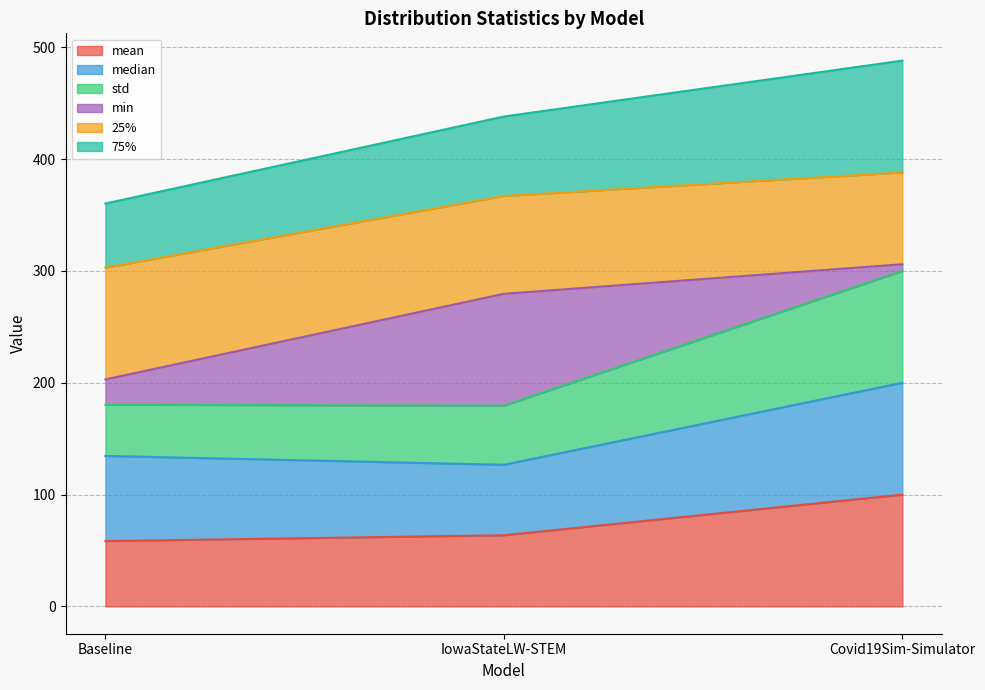

Read the mean value at Baseline.

58.5